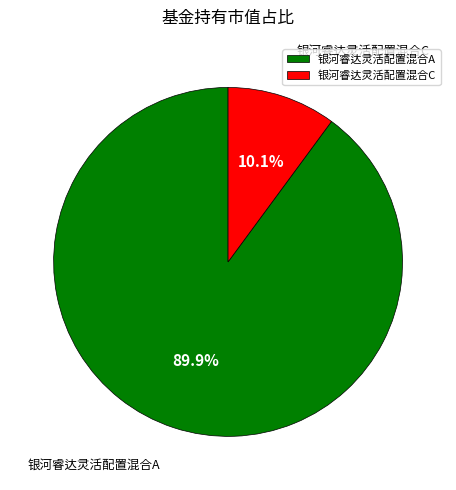

Rank the categories by value from highest to lowest.

银河睿达灵活配置混合A, 银河睿达灵活配置混合C